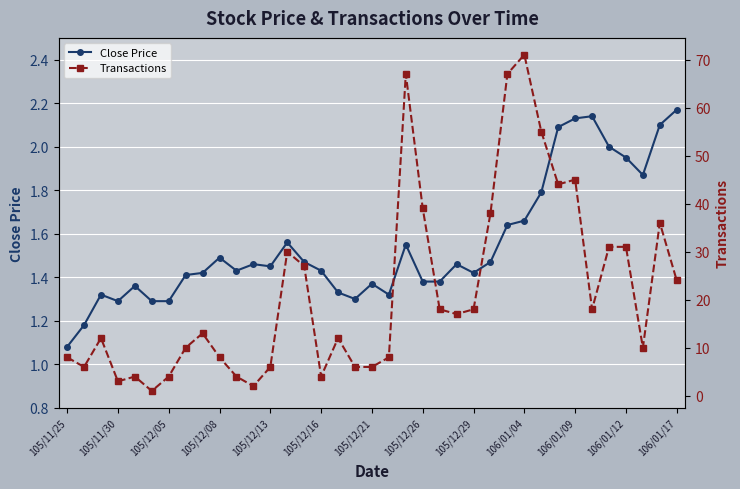

Is it true that Close Price equals 1.3 at 105/11/30?

True